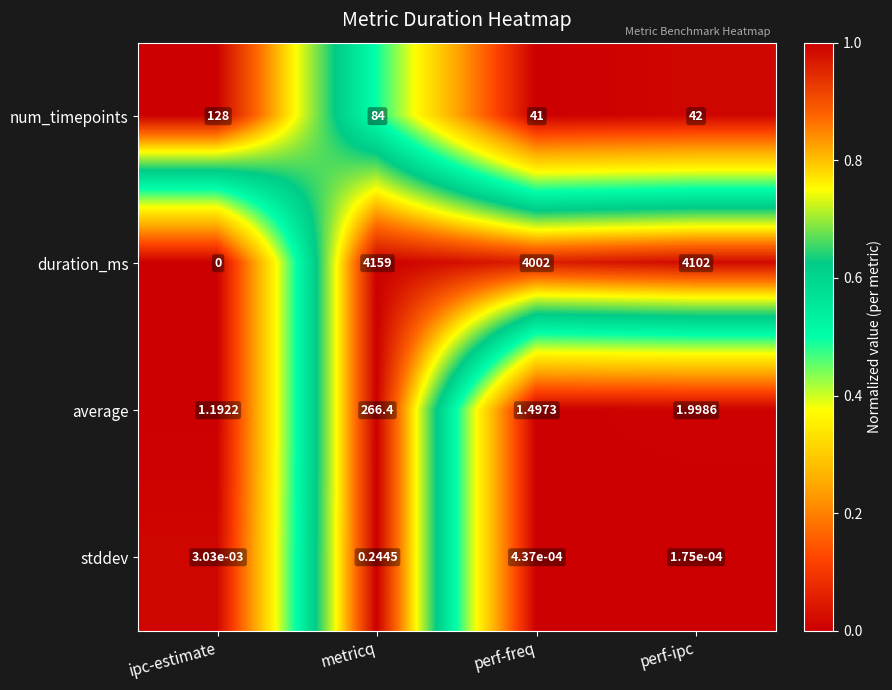

List the labels in order of stddev value, largest first.

metricq, ipc-estimate, perf-freq, perf-ipc